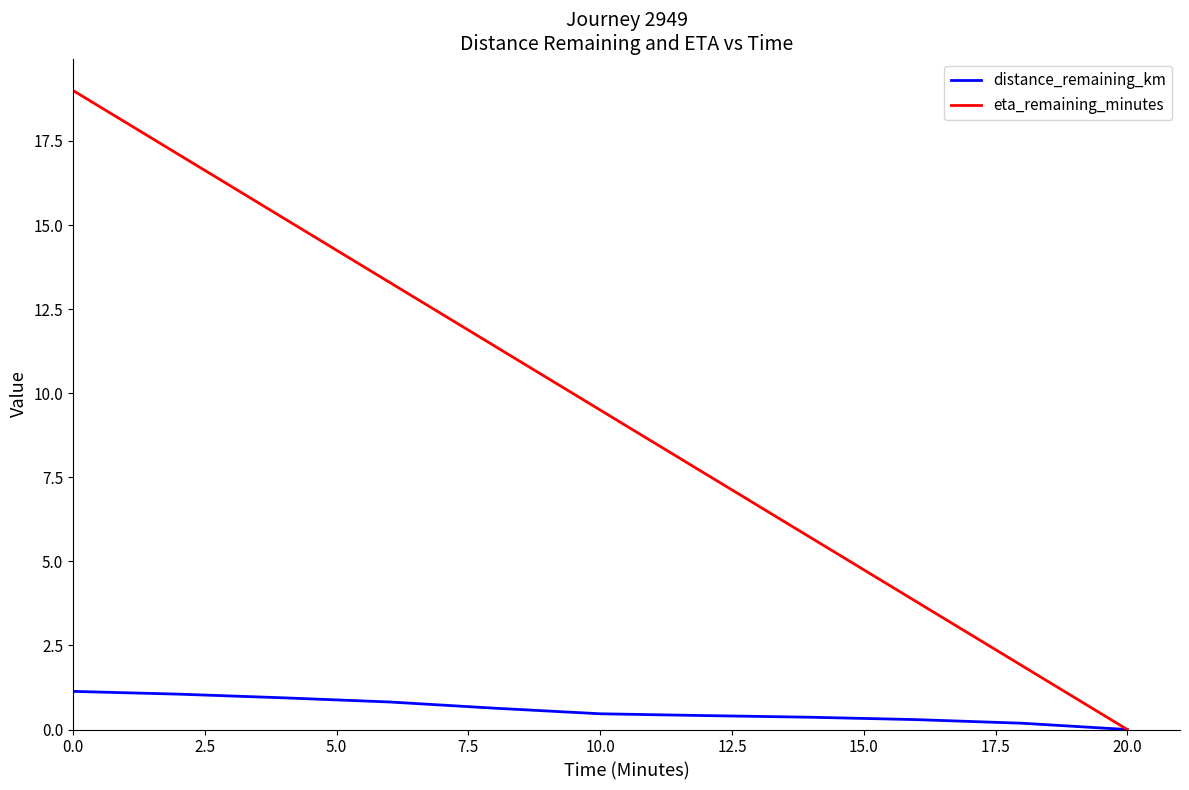

List the series in order of their overall mean, highest first.

eta_remaining_minutes, distance_remaining_km